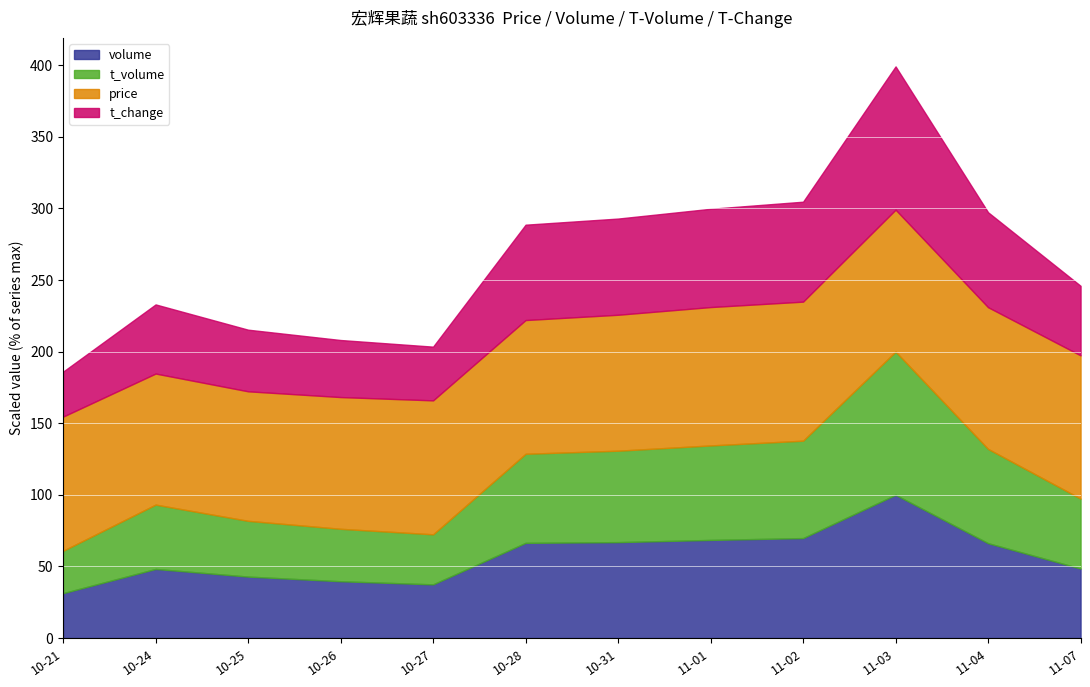

How many distinct data groups are displayed?

4